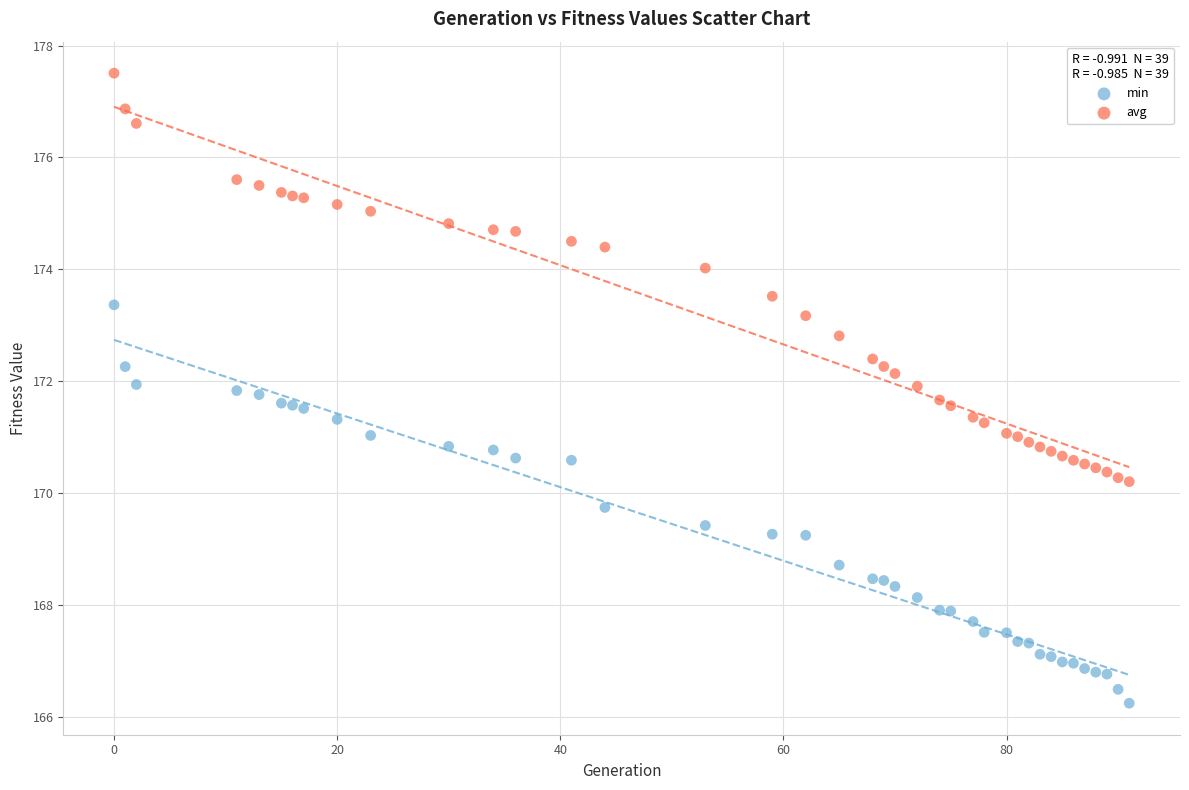

Which series reaches the minimum Y coordinate?

min